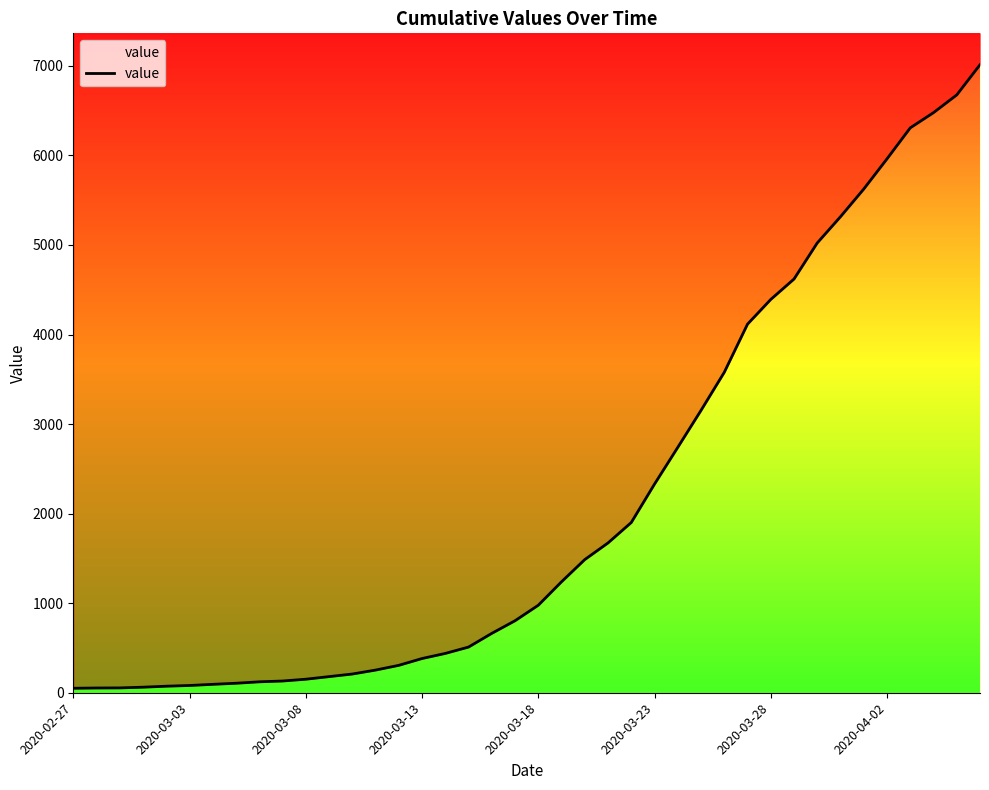

How many series are shown in this chart?

1